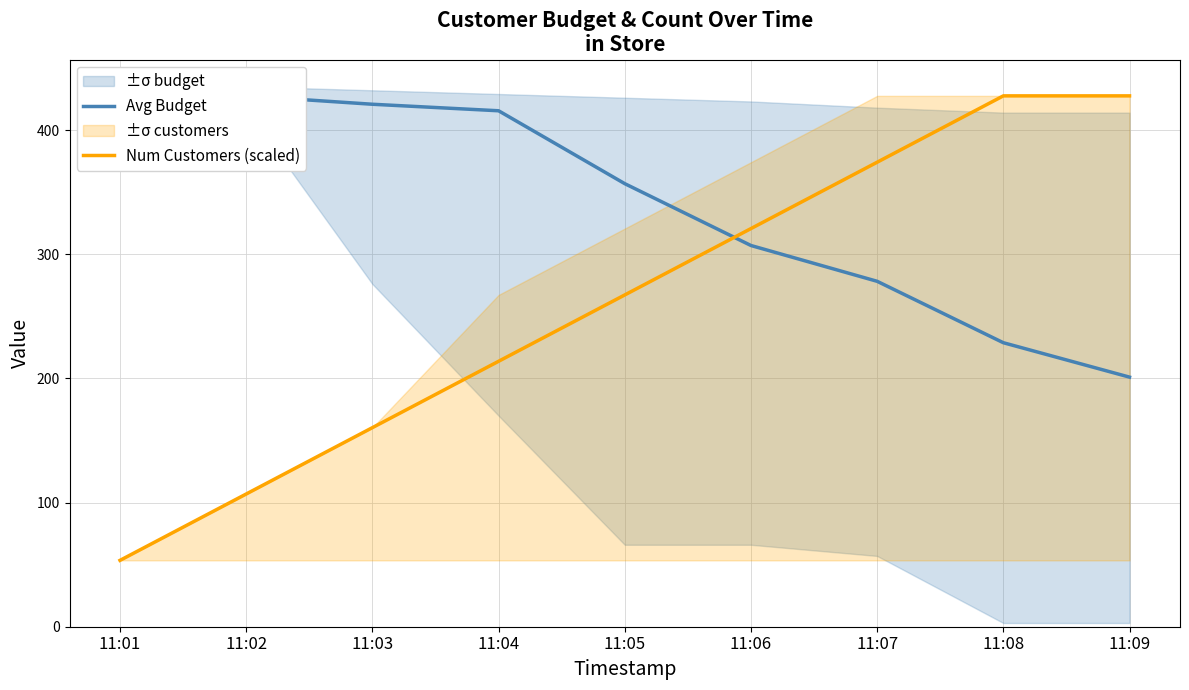

Between which two adjacent categories do Avg Budget and Num Customers (scaled) first intersect?

11:05 and 11:06